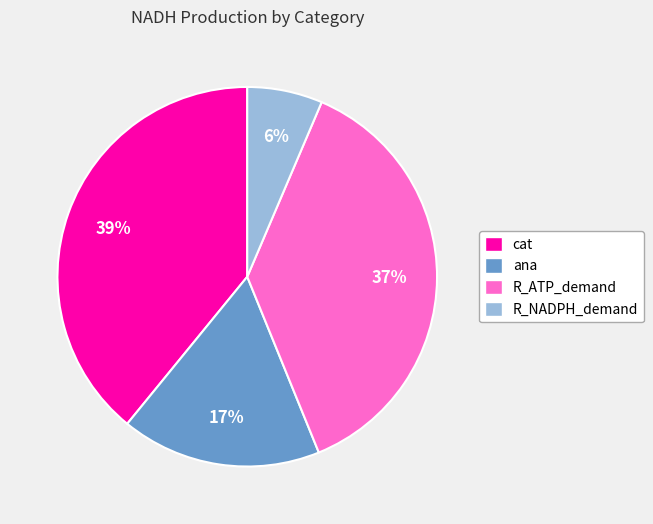

Which slice is the smallest?

R_NADPH_demand